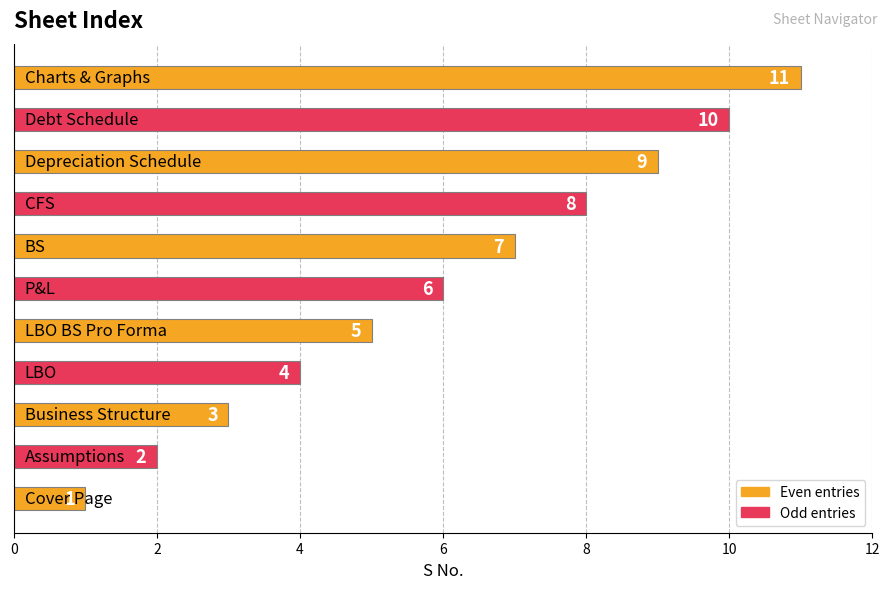

What is the average value?

6